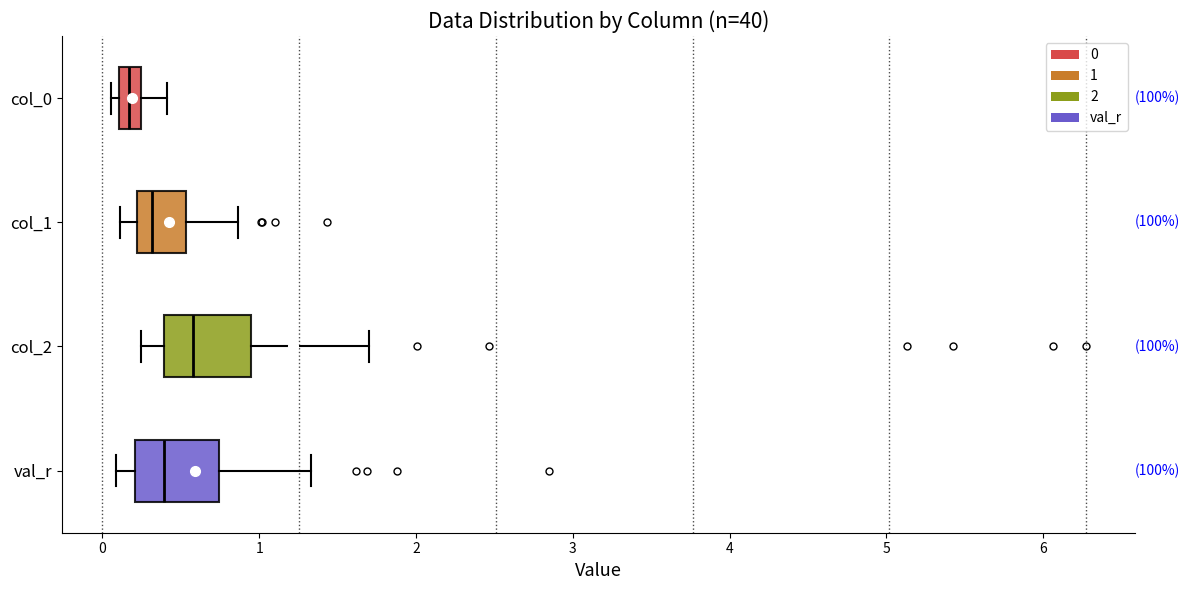

Which box has the furthest to the left median line?

col_0